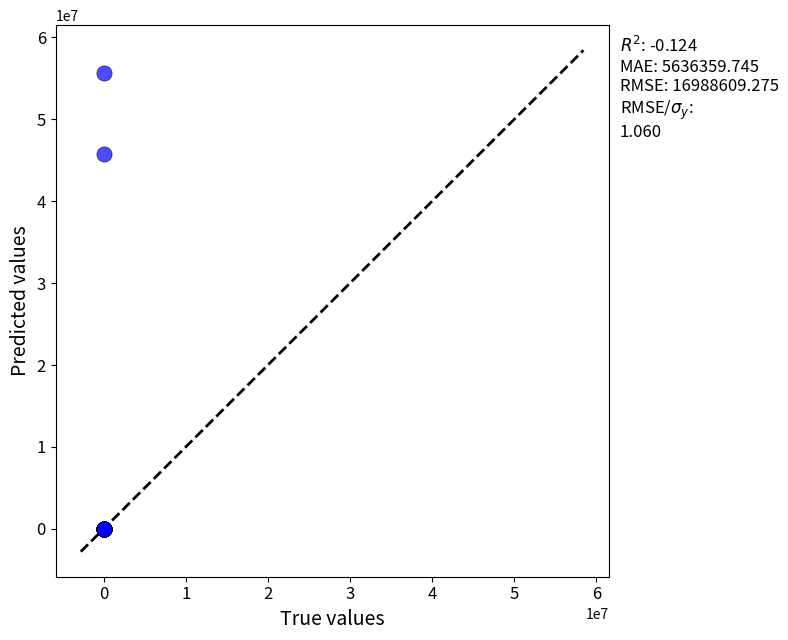

What Y value in the scatter plot is closest to 27826497?

45801477.0